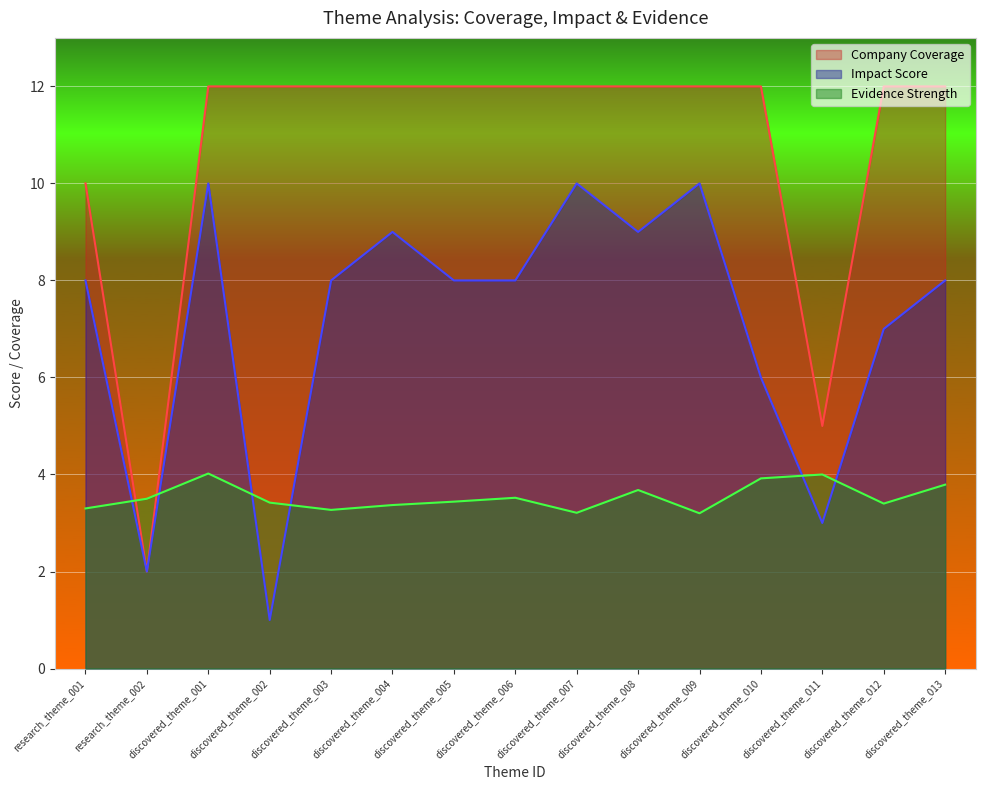

True or false: Company Coverage and Evidence Strength cross at least once.

True